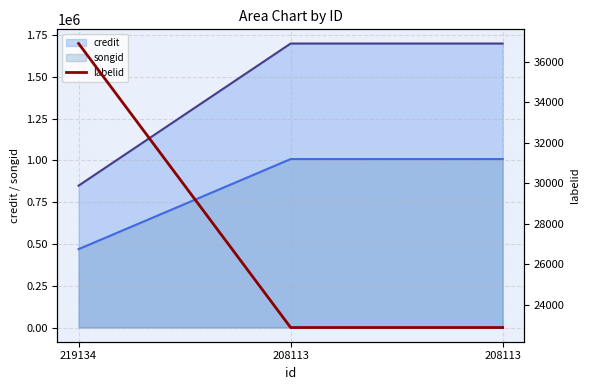

How many values exceed 22878?

1